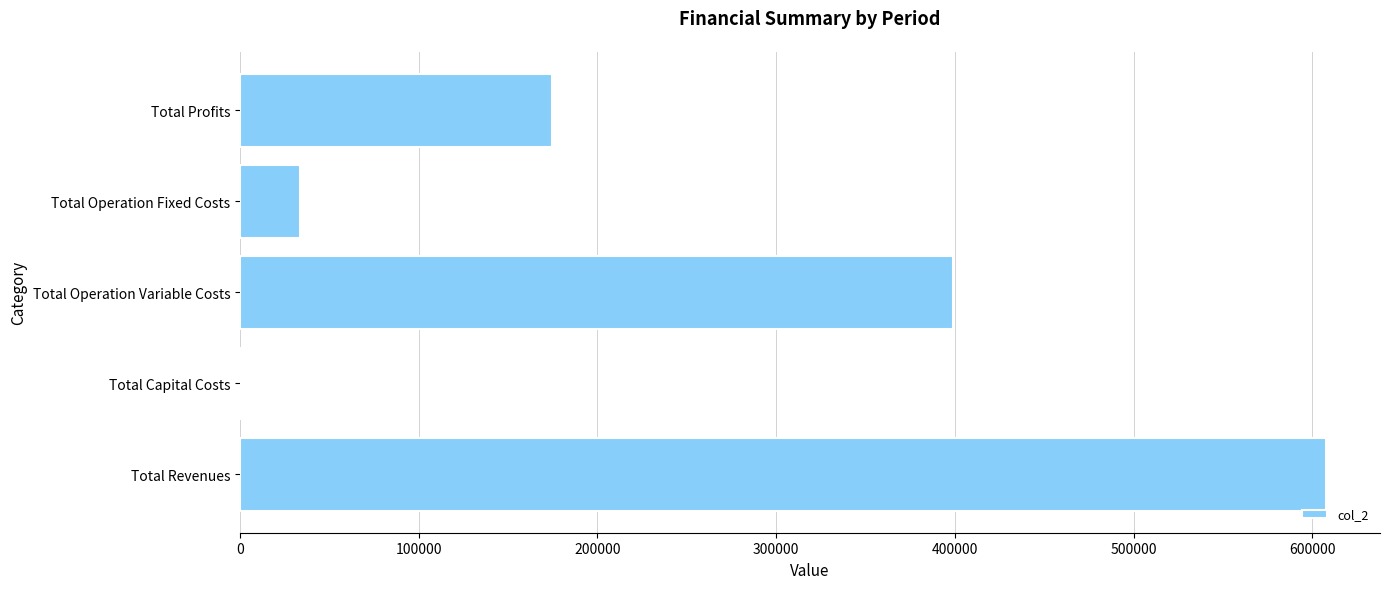

The chart shows a value of 33627.6 at Total Operation Fixed Costs. True or false?

True